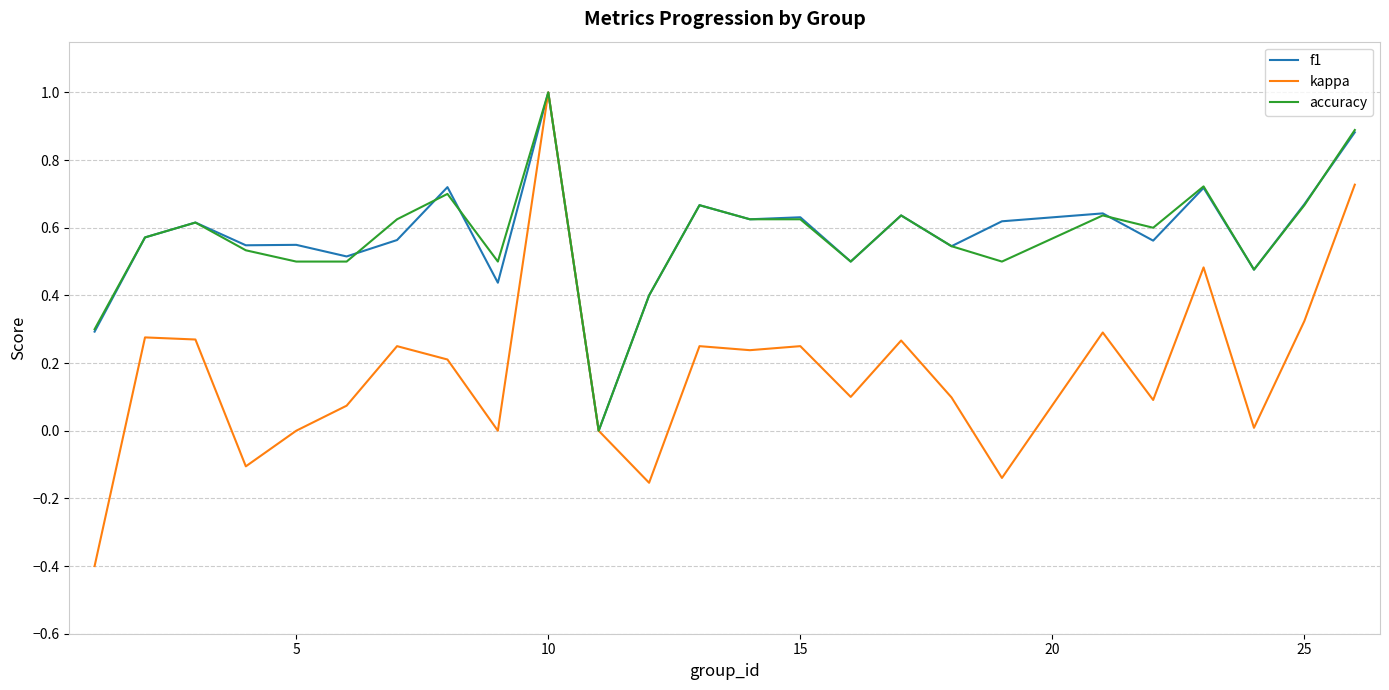

What is the smallest value displayed?

-0.4